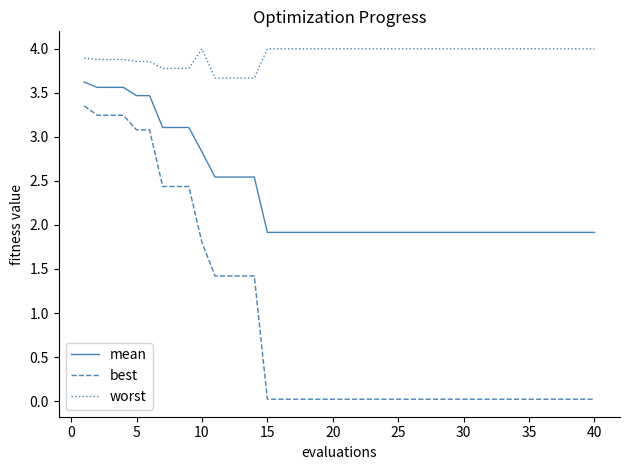

What is the difference between the maximum and minimum values in the best series?

3.3